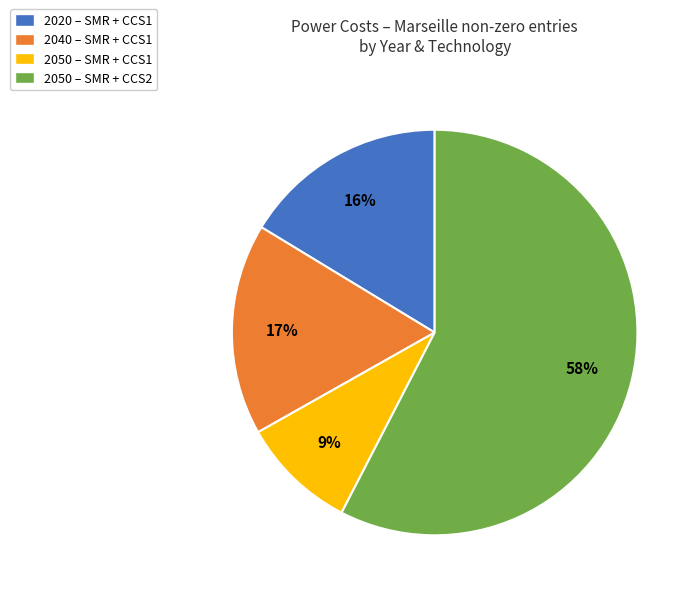

Between 2050 – SMR + CCS1 and 2040 – SMR + CCS1, which is larger?

2040 – SMR + CCS1